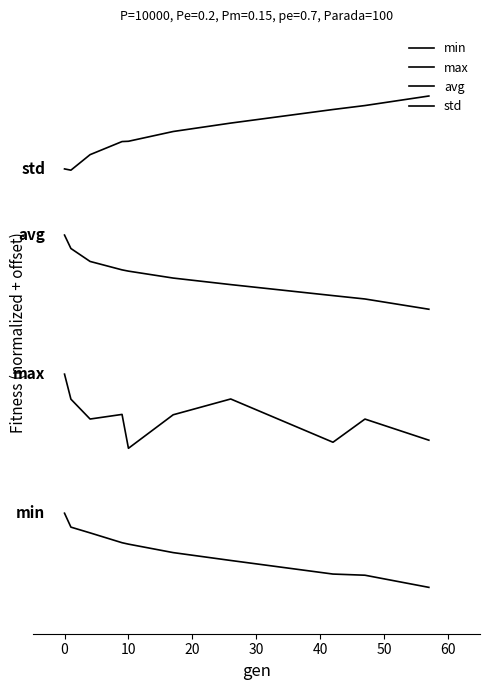

True or false: max and min cross at least once.

False